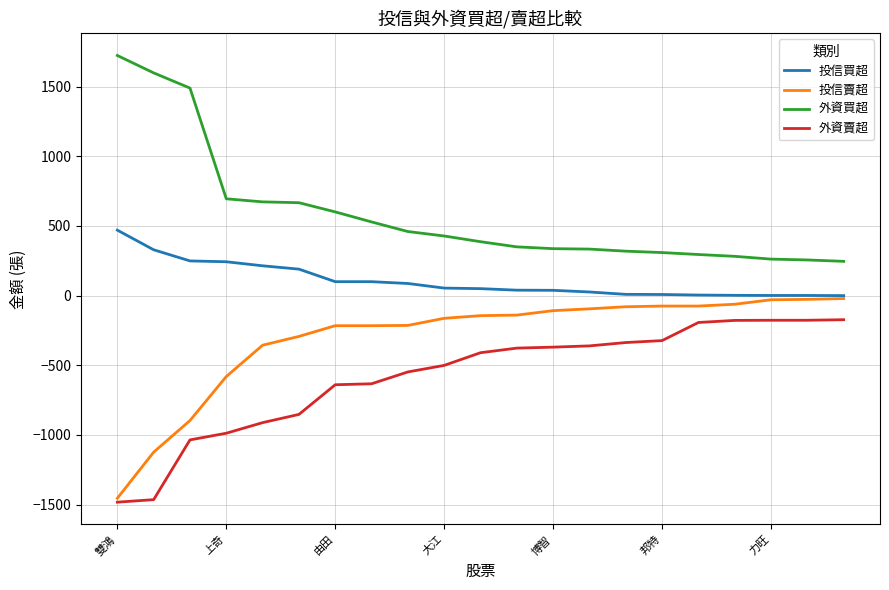

True or false: 投信買超 and 外資買超 cross at least once.

False